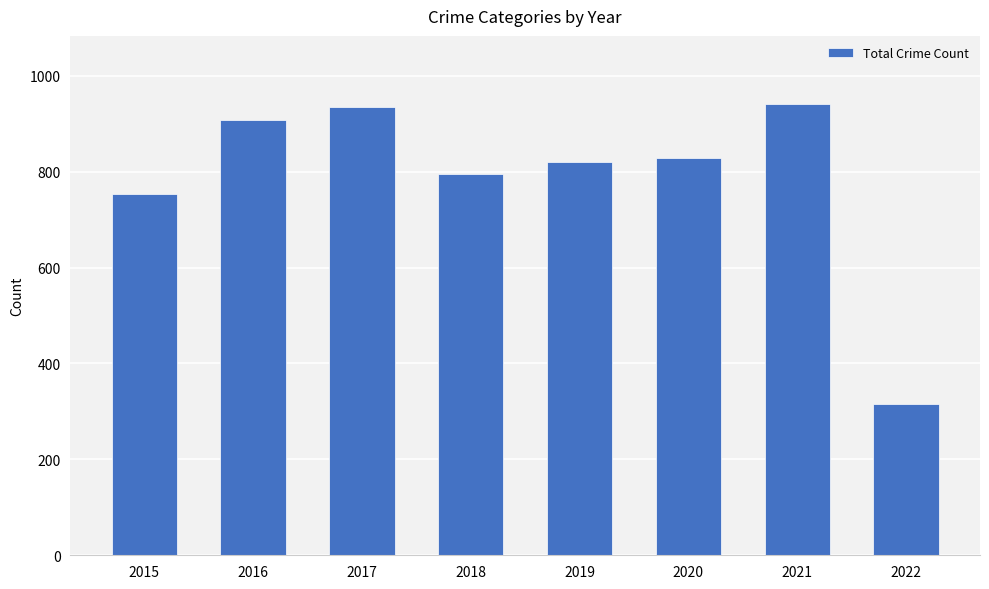

What is the approximate value at 2021?

942